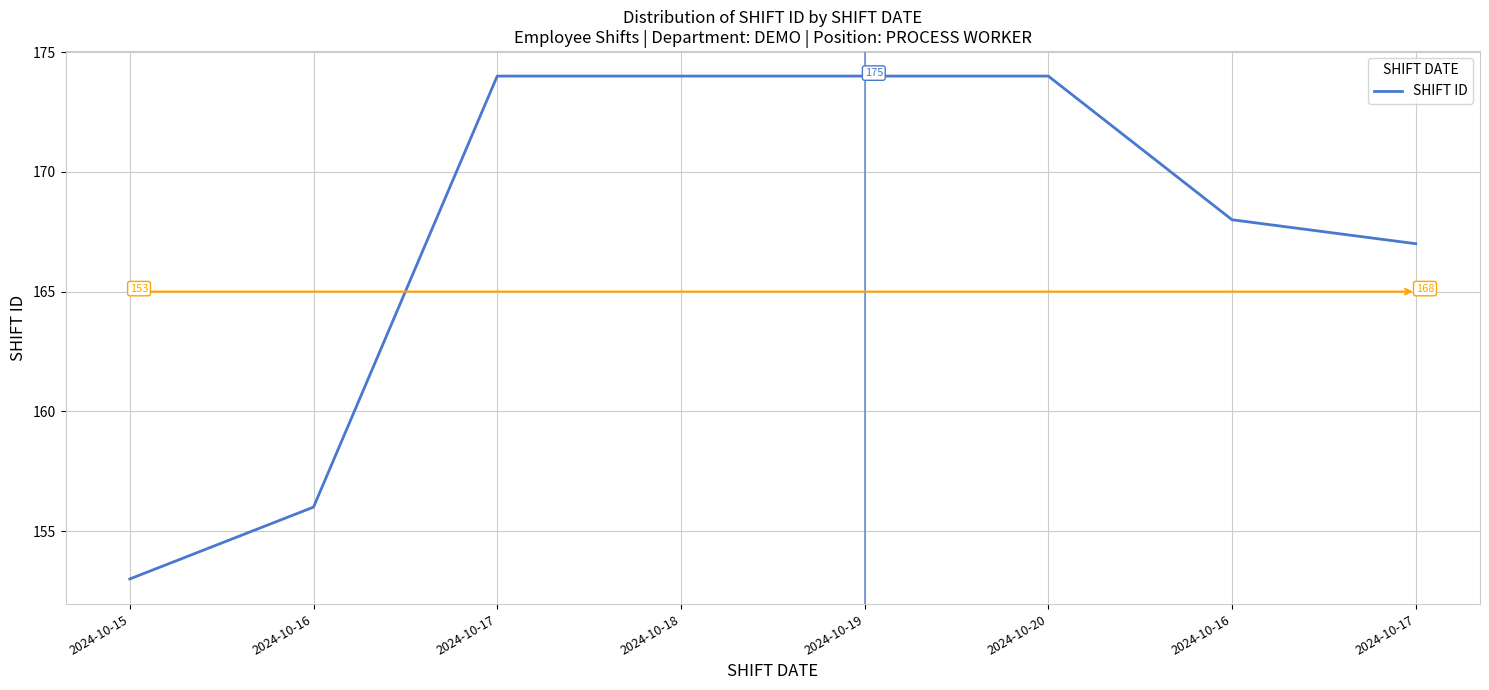

Is this an area chart (filled region under the line)?

No